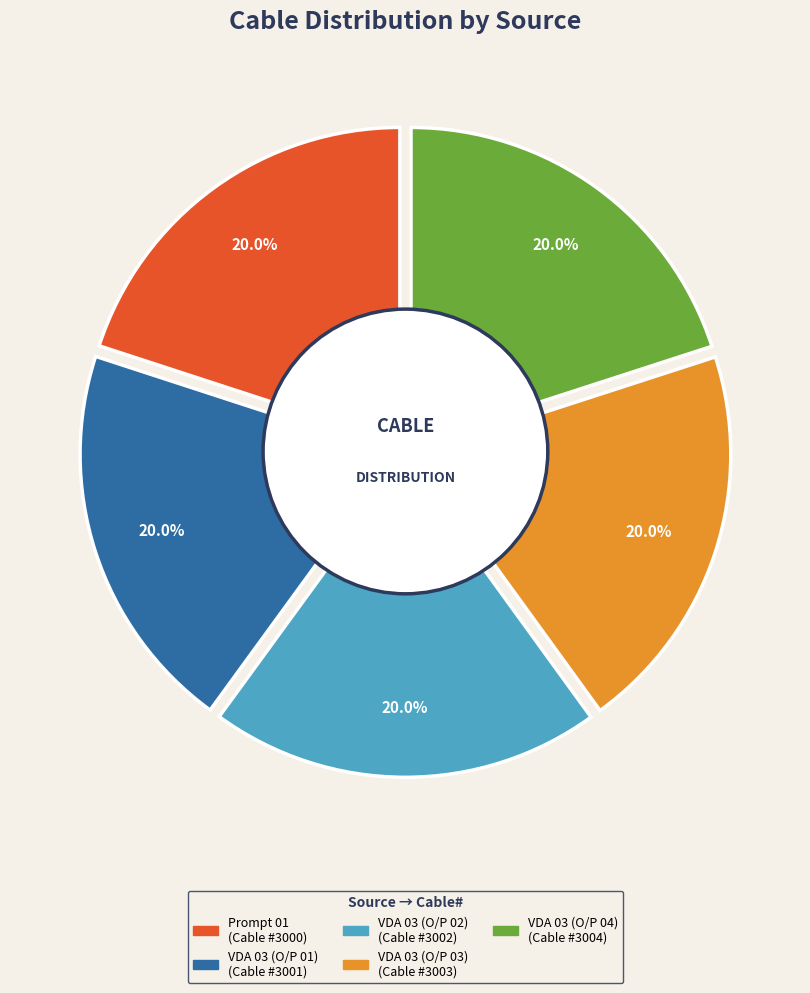

Is it true that Prompt 01 is 5% of the pie?

False